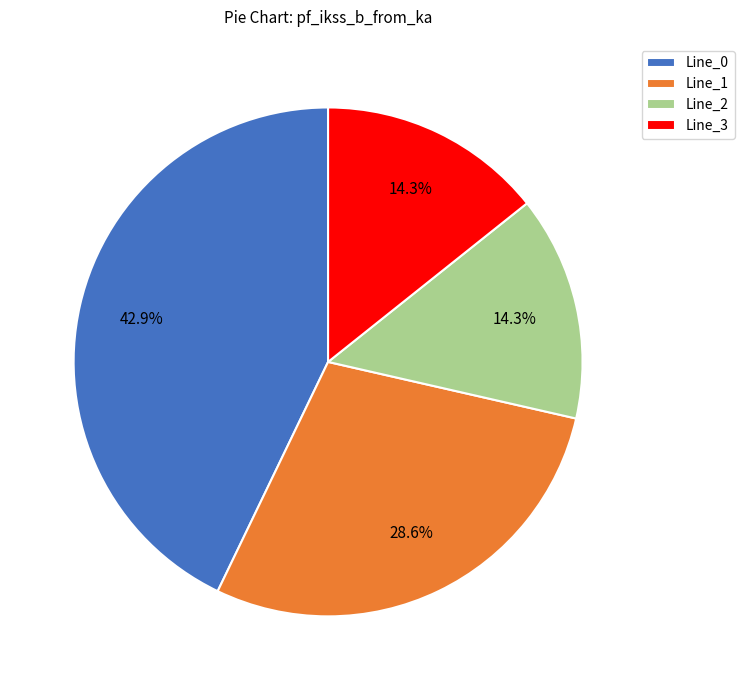

To the nearest percent, what is the difference between the Line_0 and Line_2 slice percentages?

29%